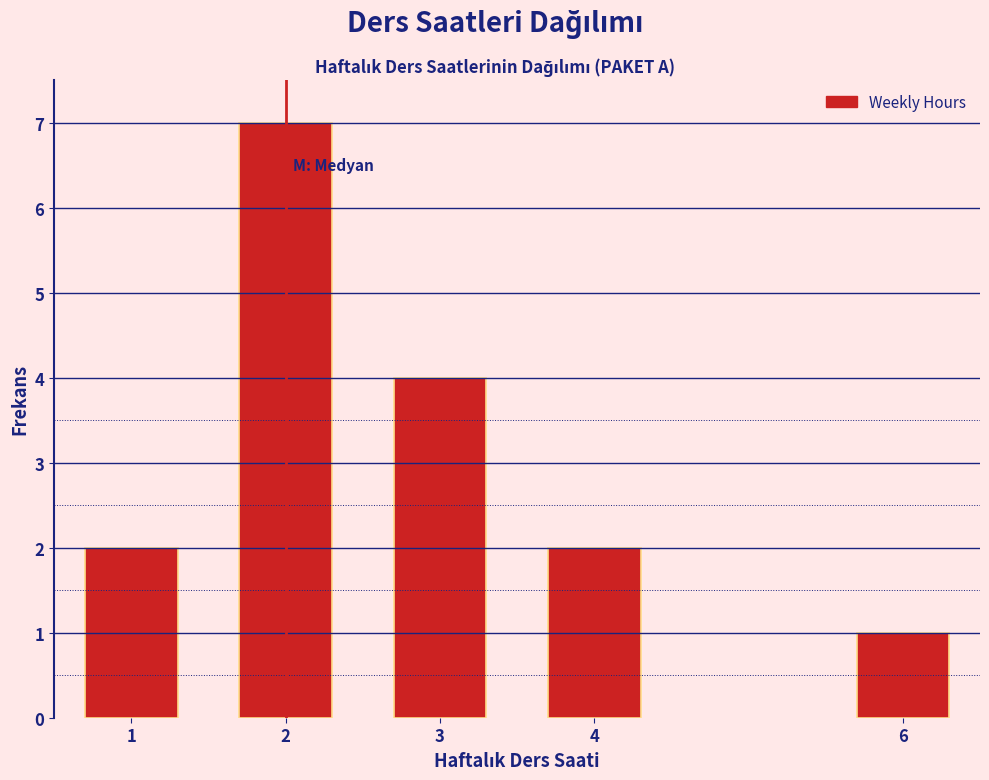

Reading right to left, transcribe all the data shown in this chart.

1	2	4	7	2